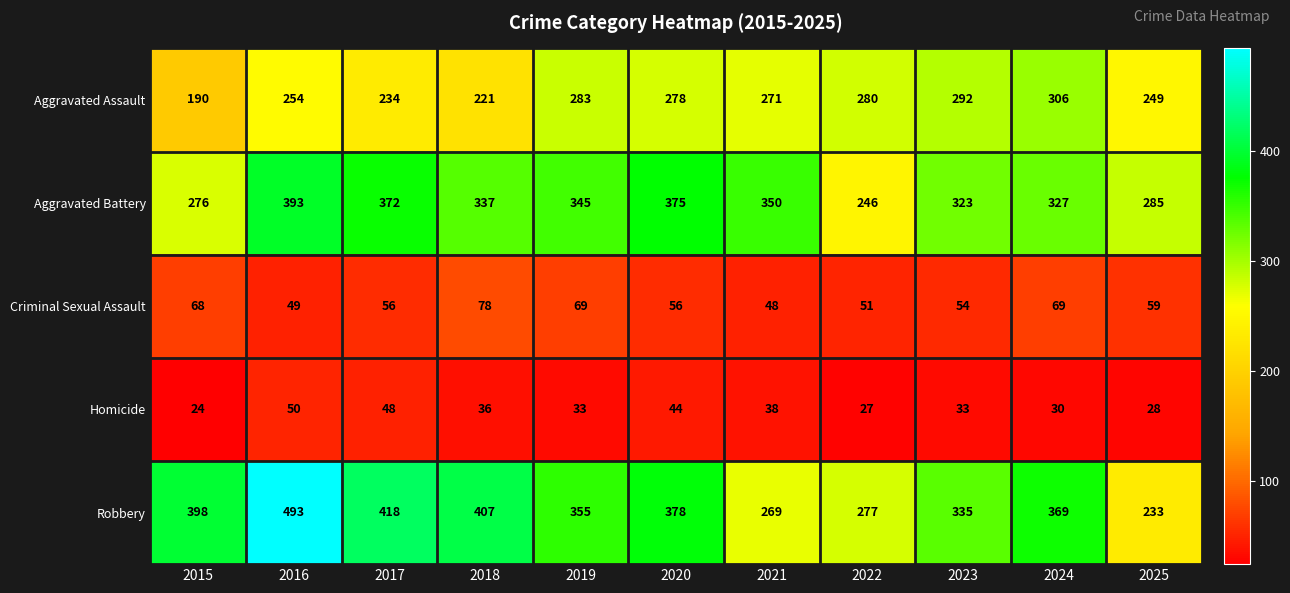

At how many categories does at least one series exceed 201?

11